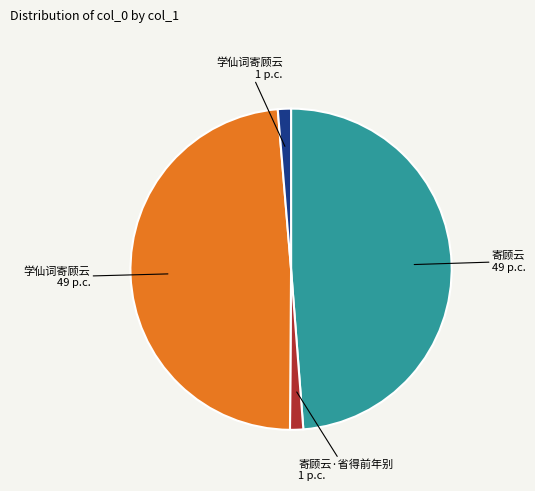

Is there any slice that represents more than half of the pie?

No